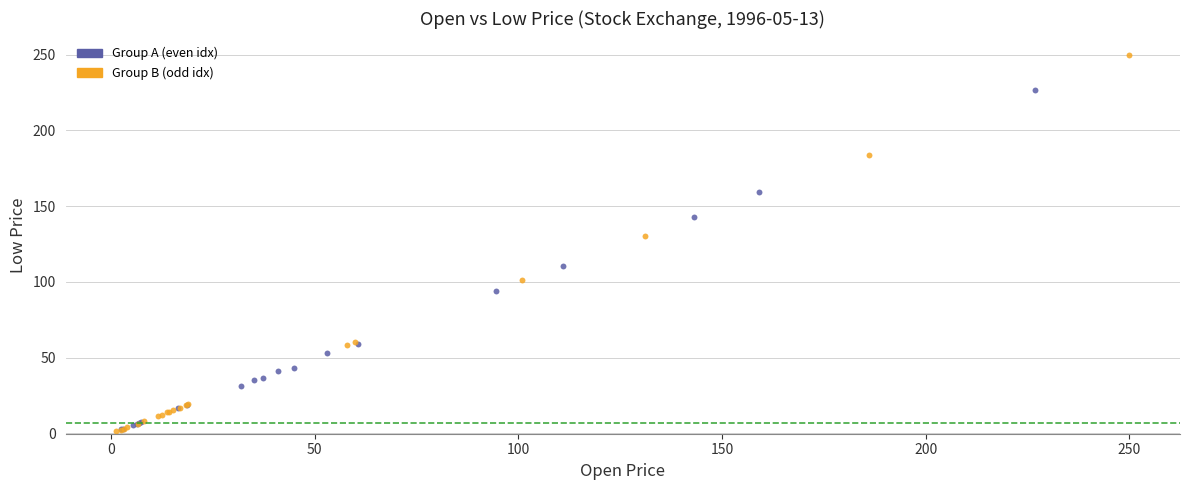

Which series has the largest Y range (max minus min)?

Group B (odd idx)